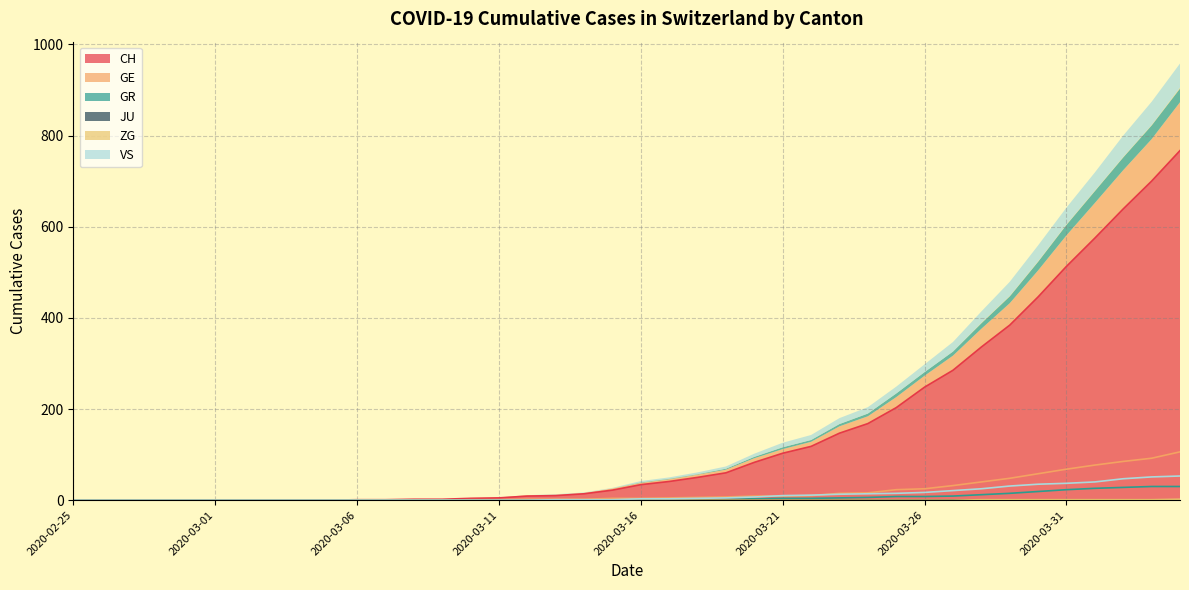

At which category does the chart reach its peak across all series?

2020-04-04